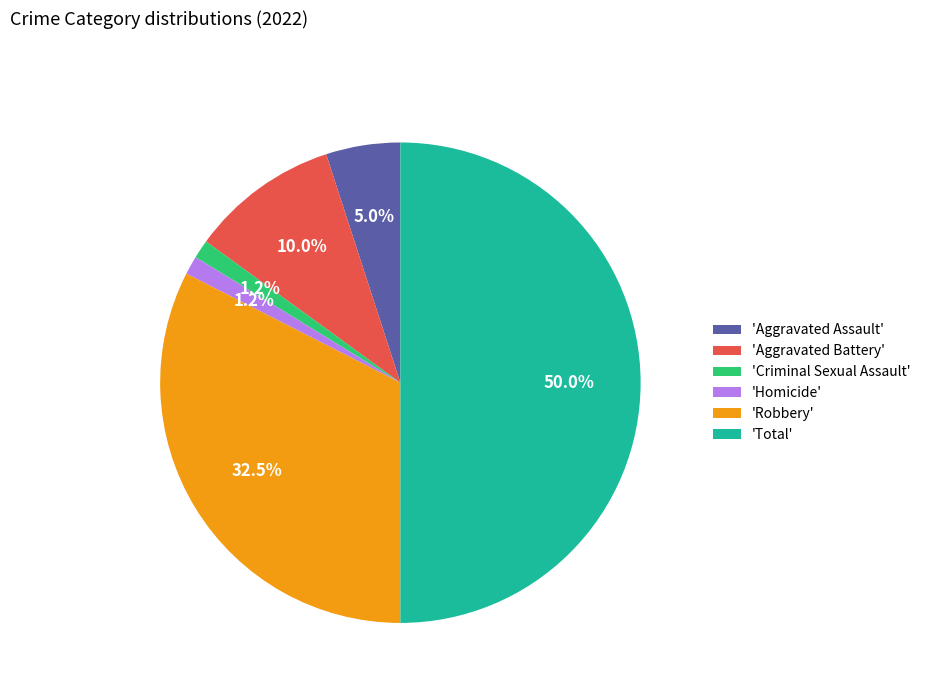

What is the total percentage of 'Robbery' and 'Aggravated Assault'?

37.5%